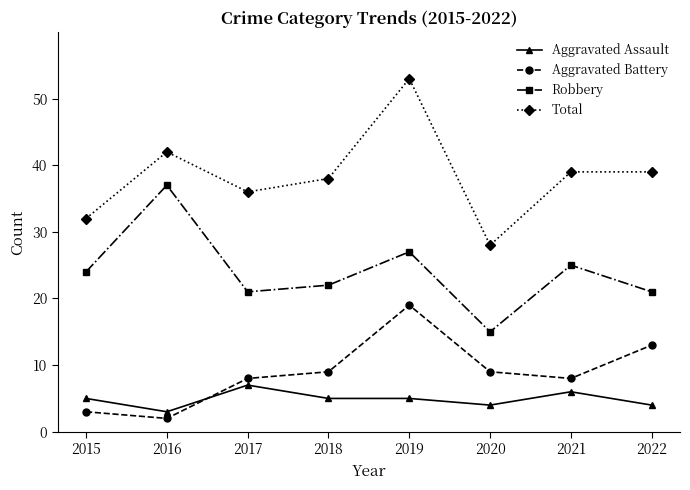

What is the minimum value for Aggravated Assault?

3